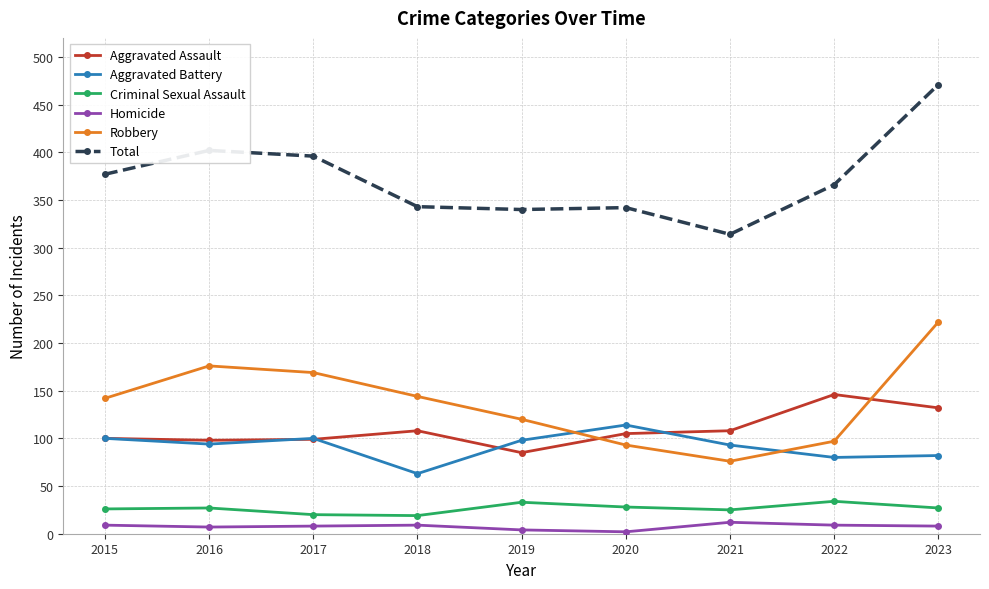

How many interior local valleys does the Total series have?

2